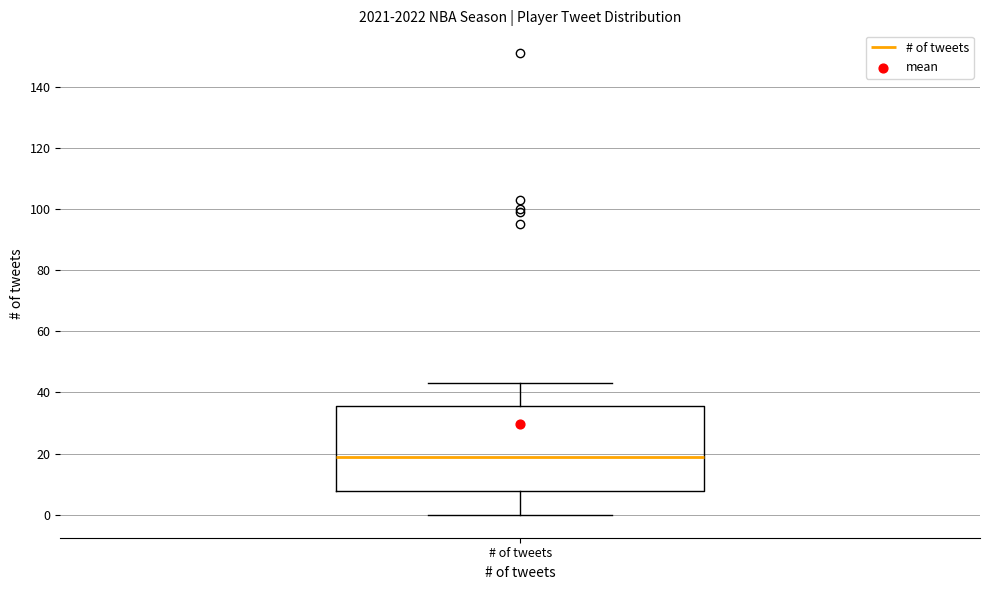

Transcribe this box plot: give where the median line is, the range the box spans, and where the two whiskers end, as read against the y-axis. The values are not printed on the chart, so give them approximately, as read against the axis.

median 20, box 8 to 36, whiskers 0 to 44